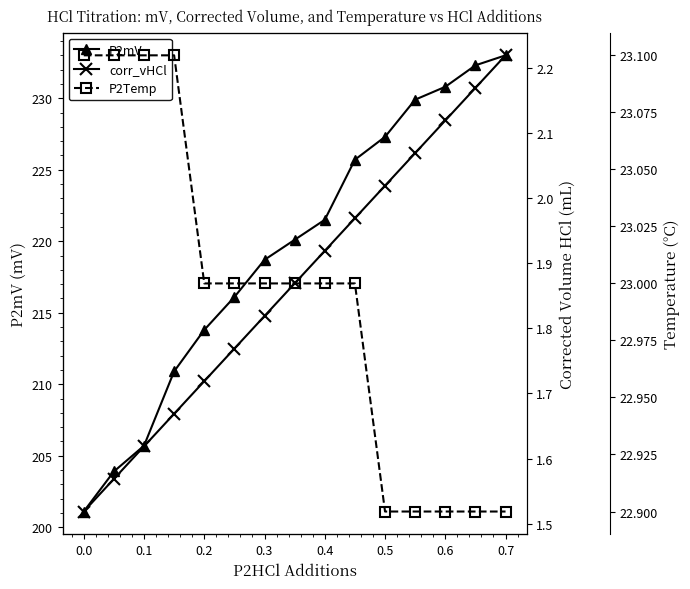

True or false: P2mV has more than 0 points higher than both neighbors.

False